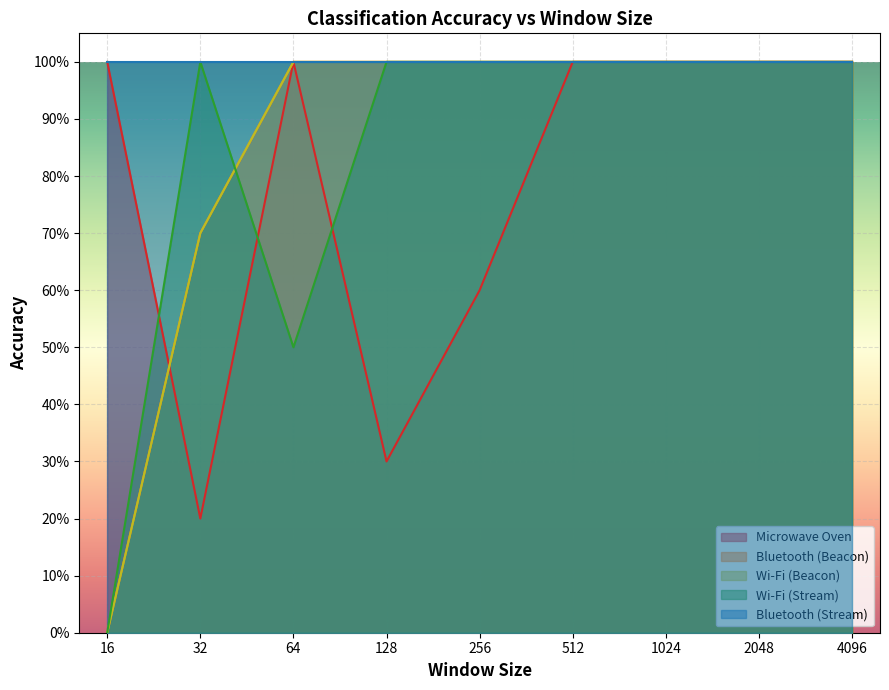

True or false: Wi-Fi (Beacon) and Bluetooth (Beacon) intersect in this chart.

False